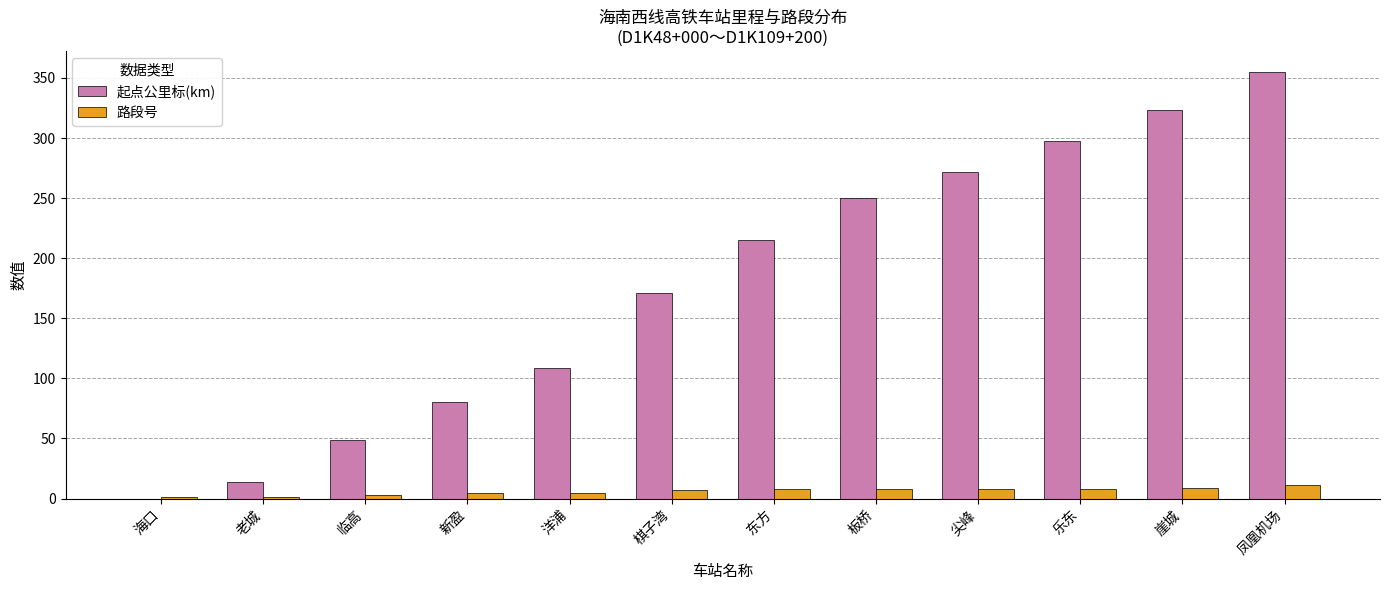

At which category is the sum across all series the highest?

凤凰机场